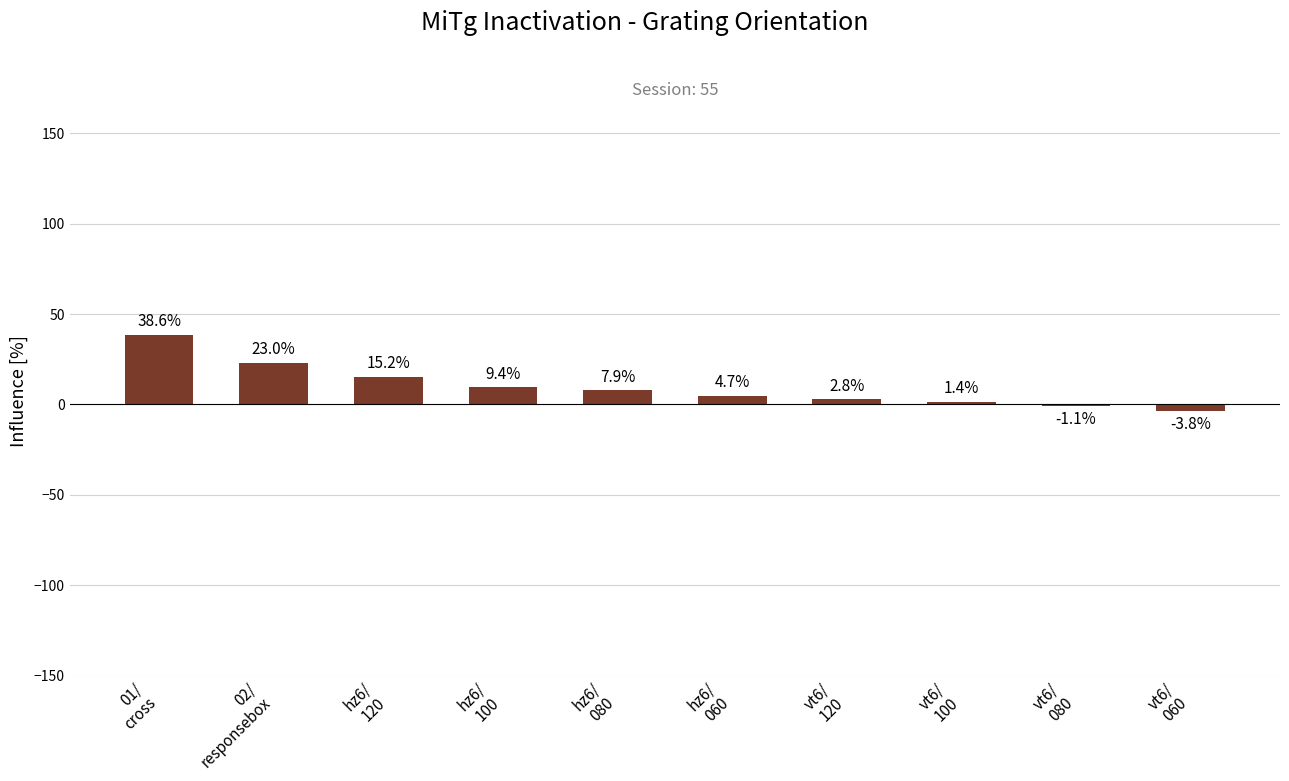

Between vt6/
060 and hz6/
080, which is larger?

hz6/
080